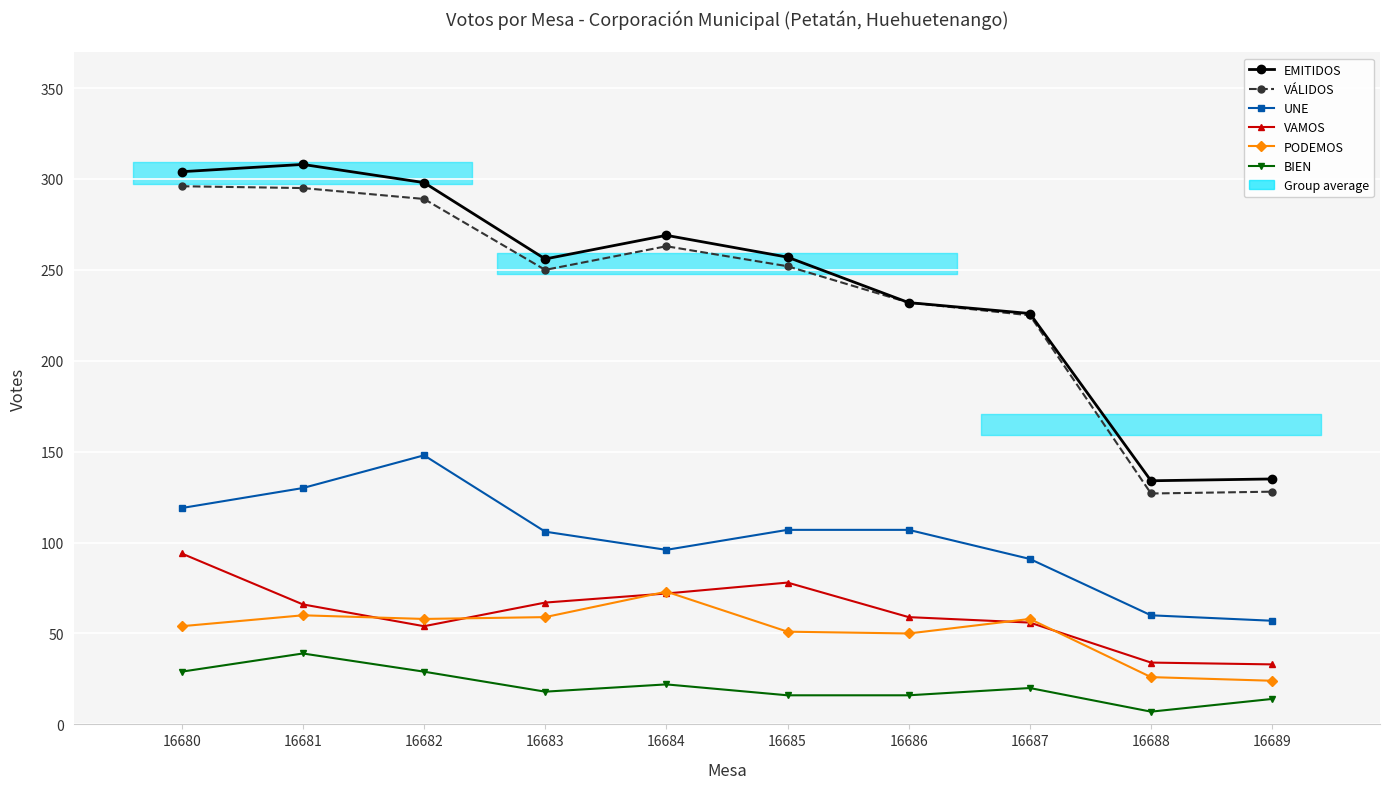

Between 16681 and 16685, which series saw the biggest shift?

EMITIDOS